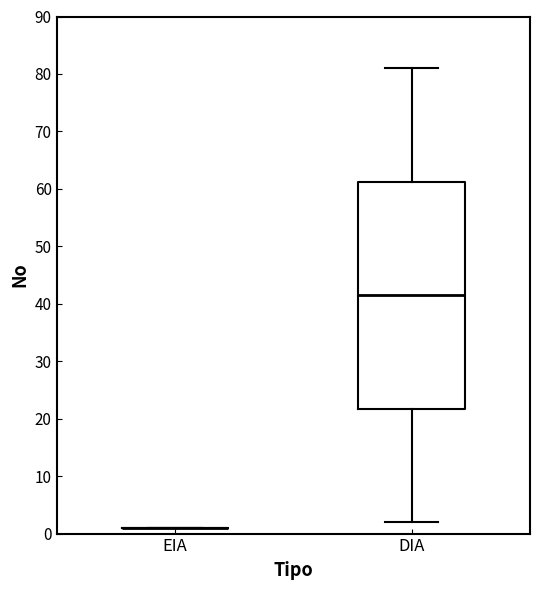

Reading left to right, read every box against the y-axis: the position of its median line, the range the box covers, and the ends of its whiskers. The values are not printed on the chart, so give them approximately, as read against the axis.

EIA: box collapsed to a line at 1, whiskers 1 to 1
DIA: median 42, box 22 to 61, whiskers 2 to 81